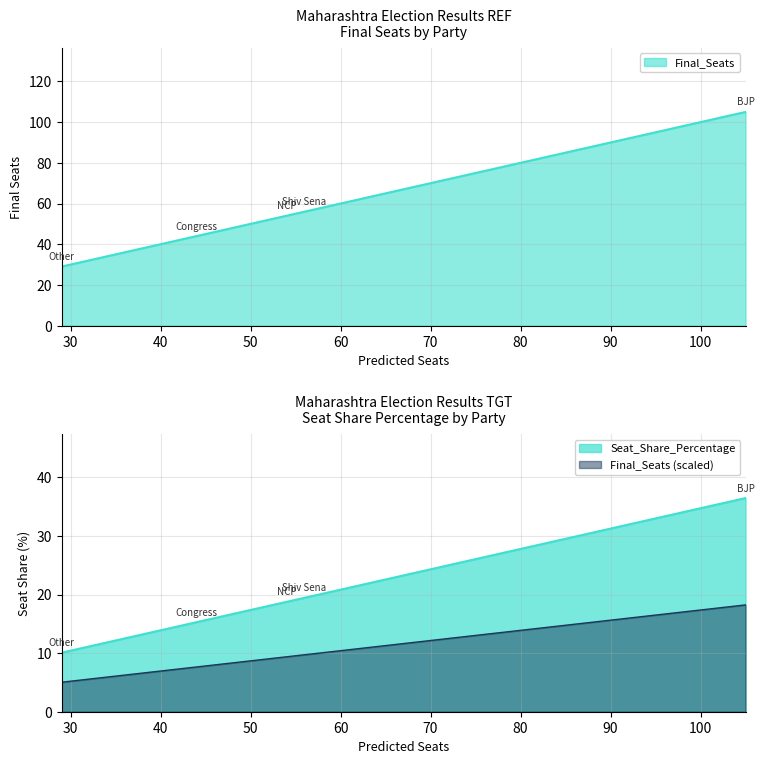

At which category is the sum across all series the highest?

BJP